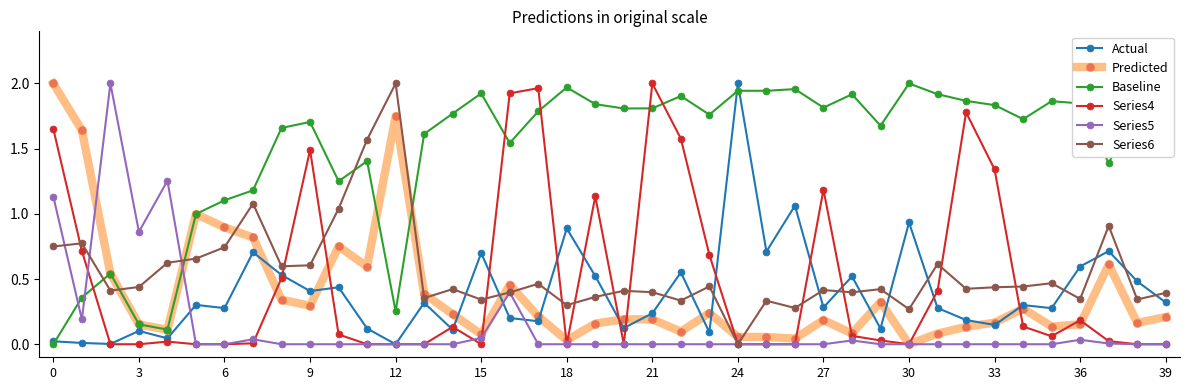

True or false: Series6 has more than 1 points higher than both neighbors.

True